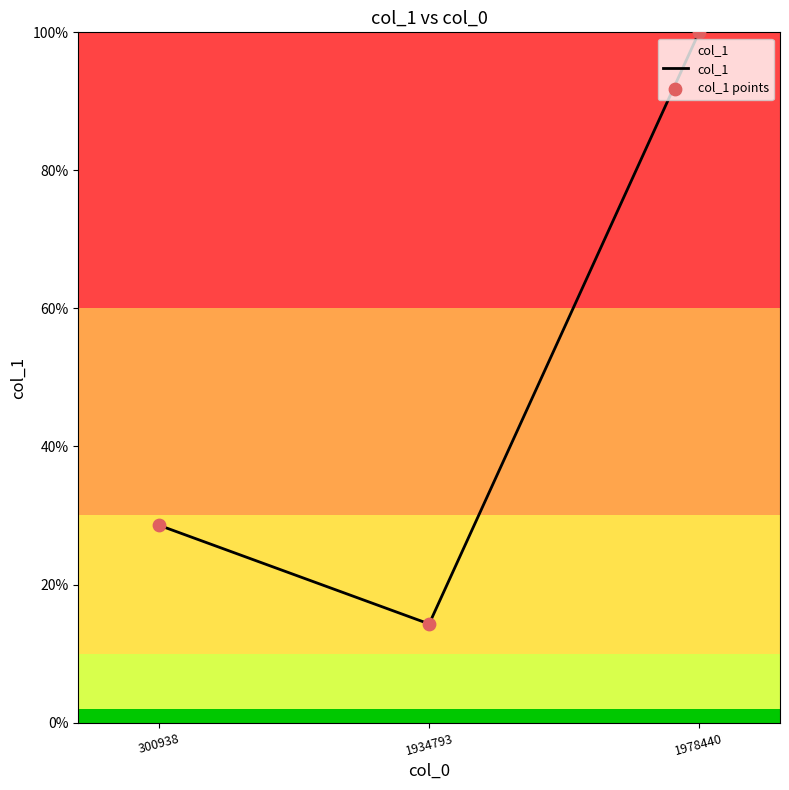

The chart shows a value of 14.3 at 1934793. True or false?

True